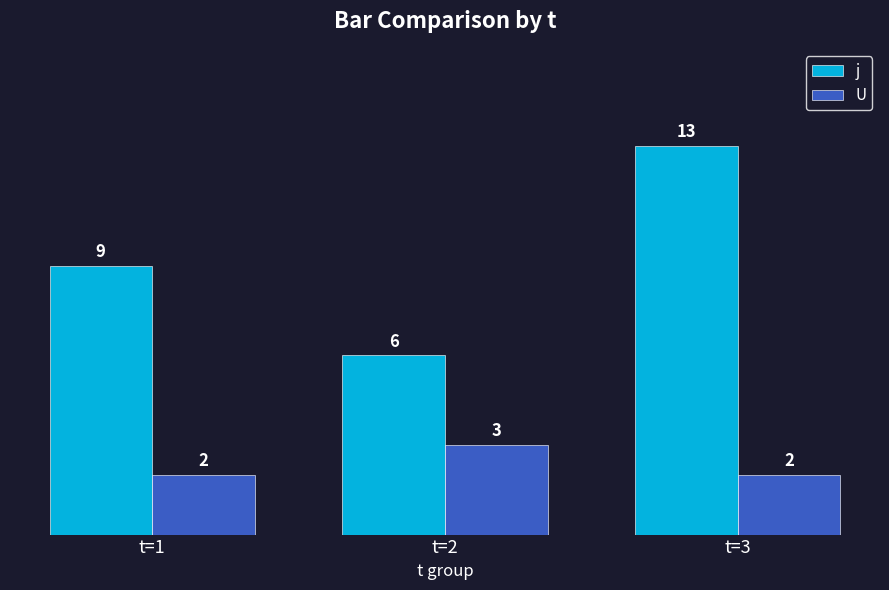

Reading left to right, extract all data points from this chart.

j: 9	6	13
U: 2	3	2